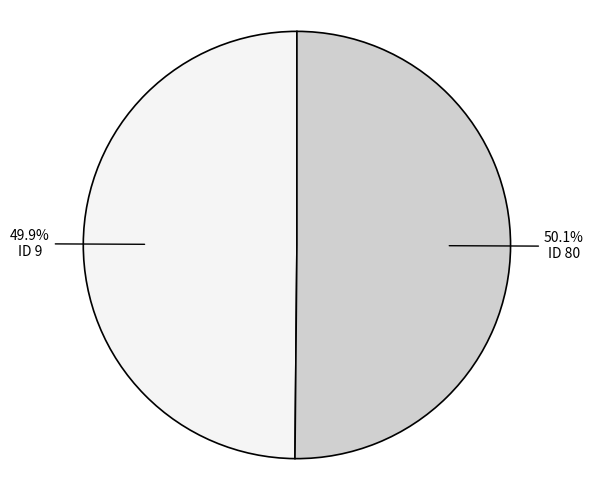

Is there a majority slice in this chart?

Yes